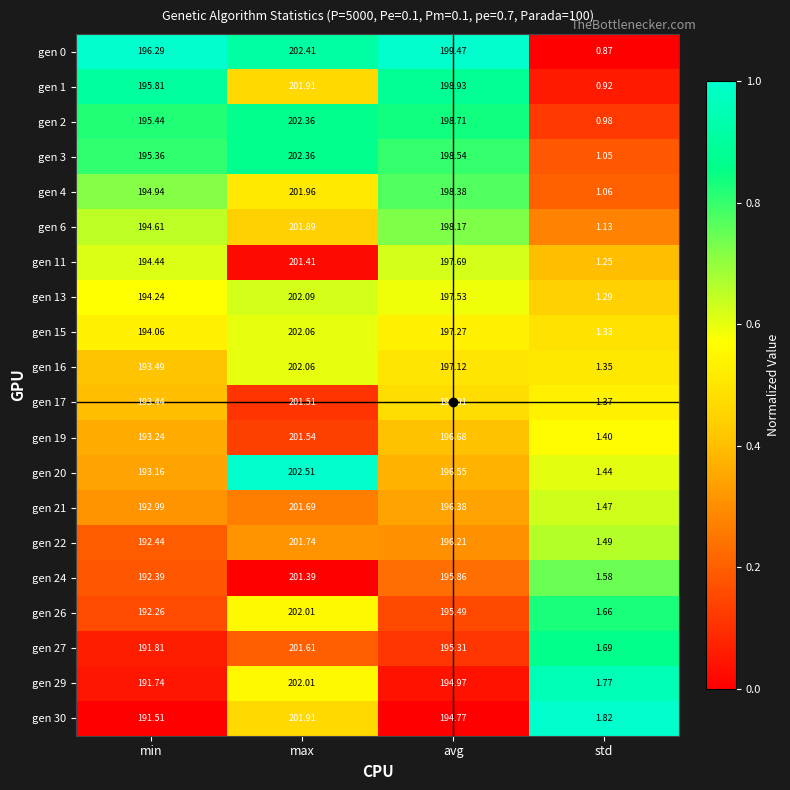

Where is gen 11 nearest to the value 101?

min